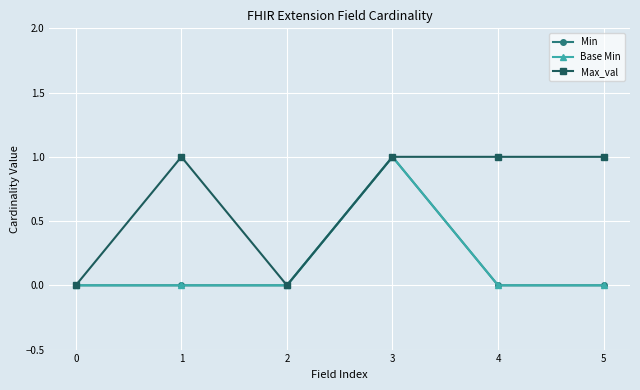

The value of Max_val at 2 is 0. True or false?

True